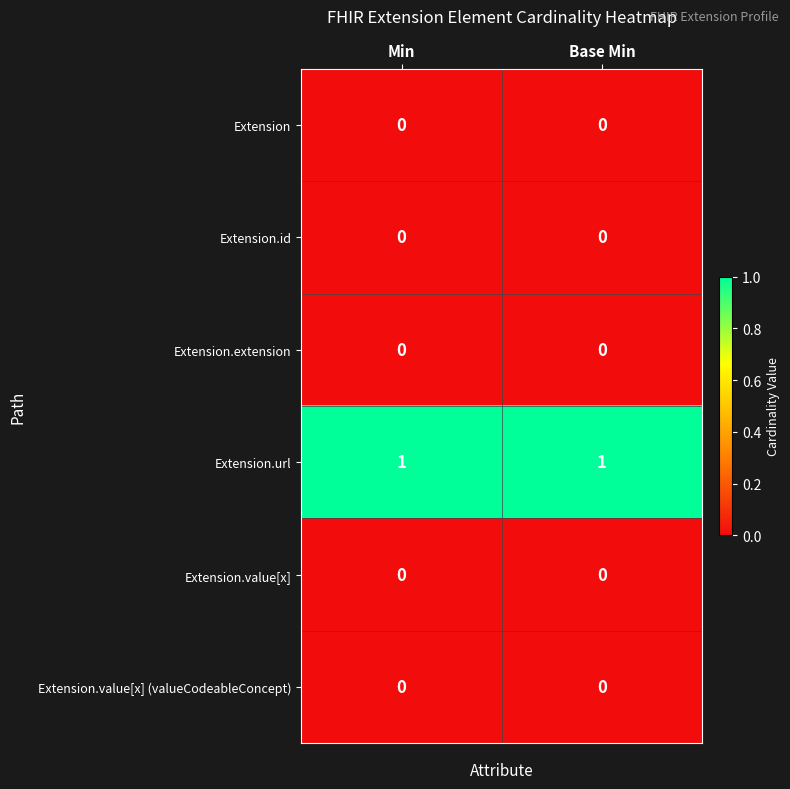

Is it true that Extension.value[x] (valueCodeableConcept) equals 0 at Min?

True